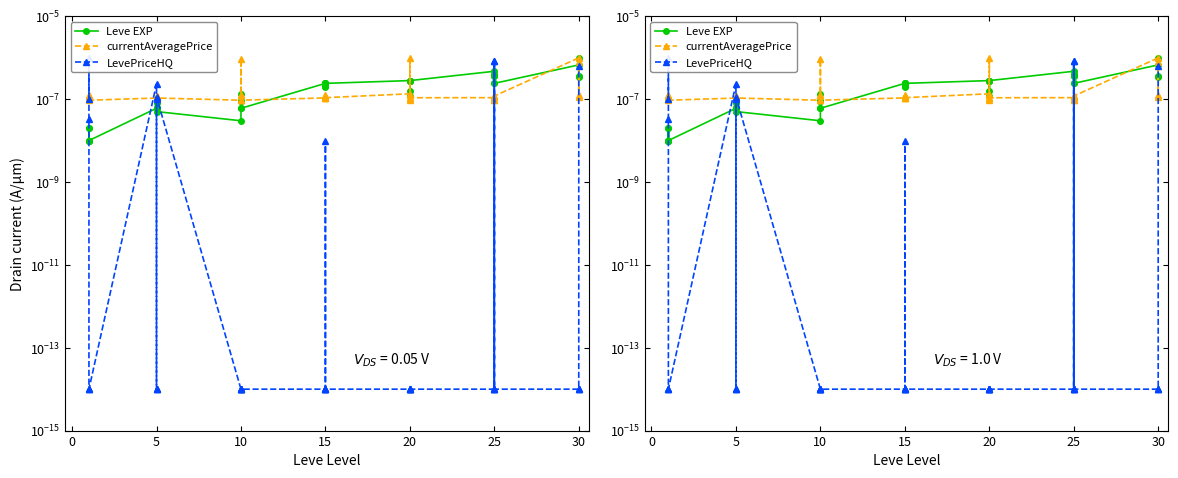

Rank the series at 20 from lowest to highest value.

LevePriceHQ, currentAveragePrice, Leve EXP